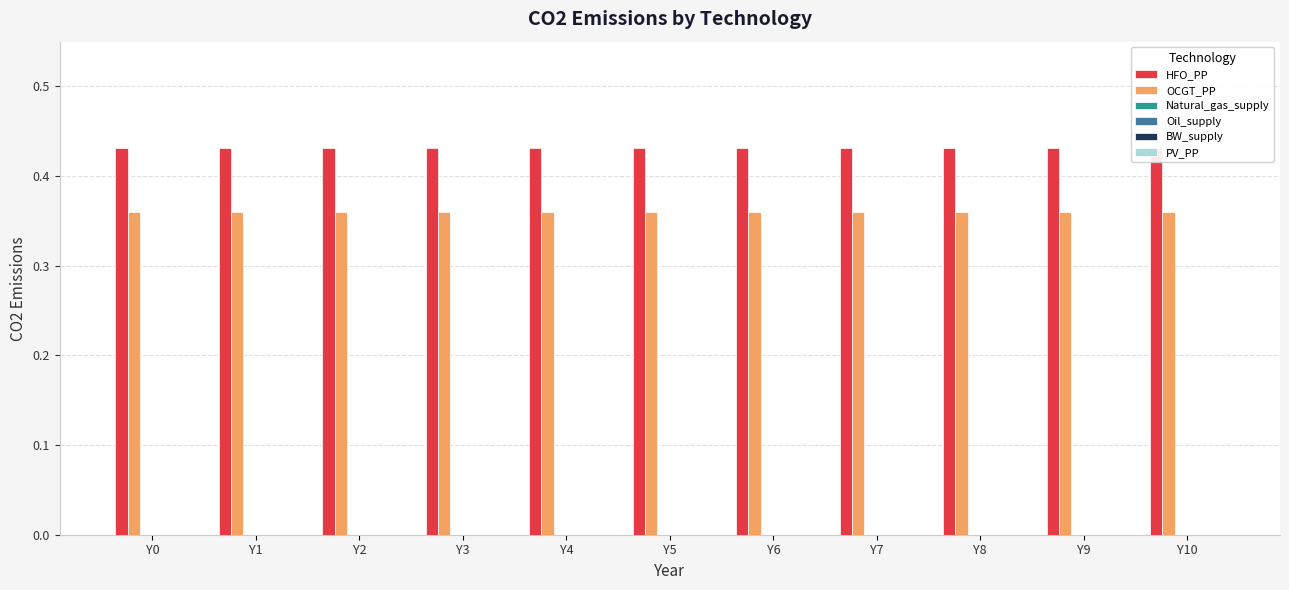

The OCGT_PP series shows 0.1 at Y5. True or false?

False